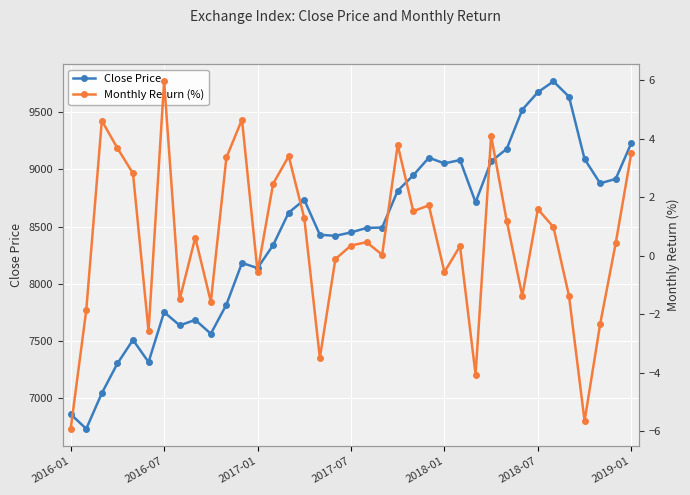

How many interior local peaks does the Monthly Return (%) series have?

11